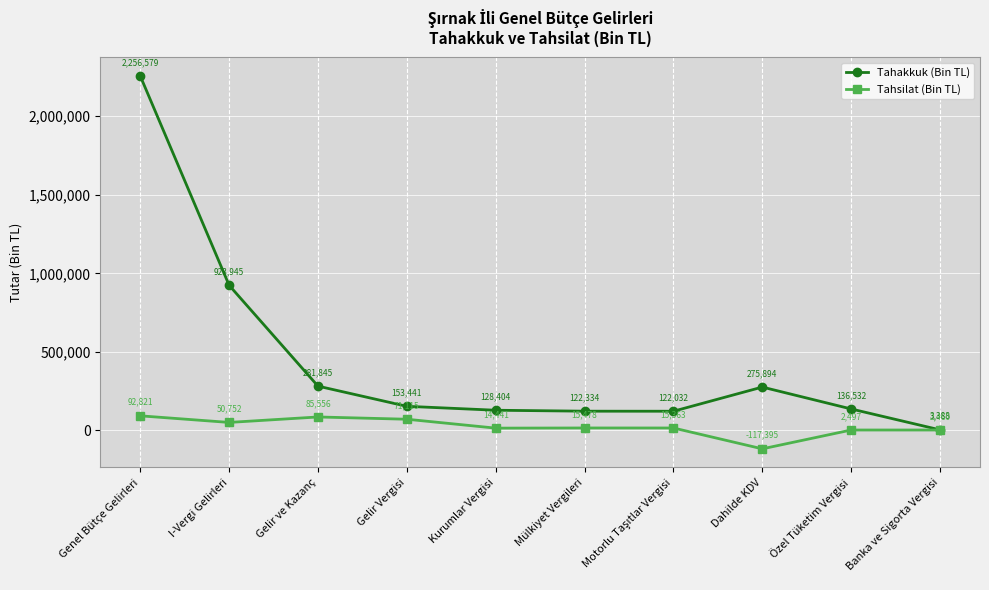

The Tahakkuk (Bin TL) series shows 2256579 at Genel Bütçe Gelirleri. True or false?

True